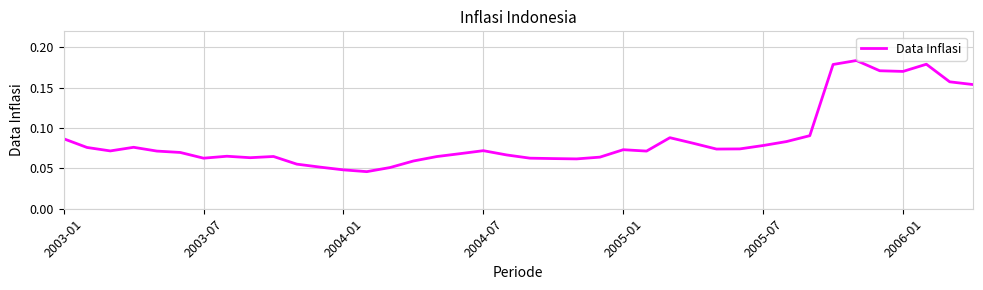

Count the number of categories in the chart.

40